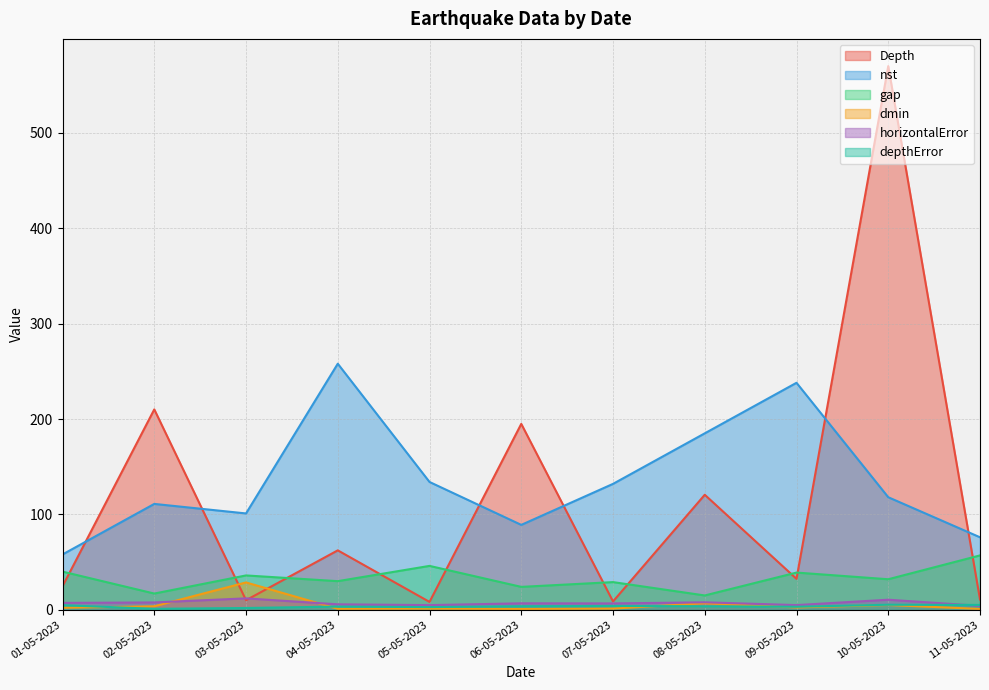

At which category does Depth reach its first local peak?

02-05-2023